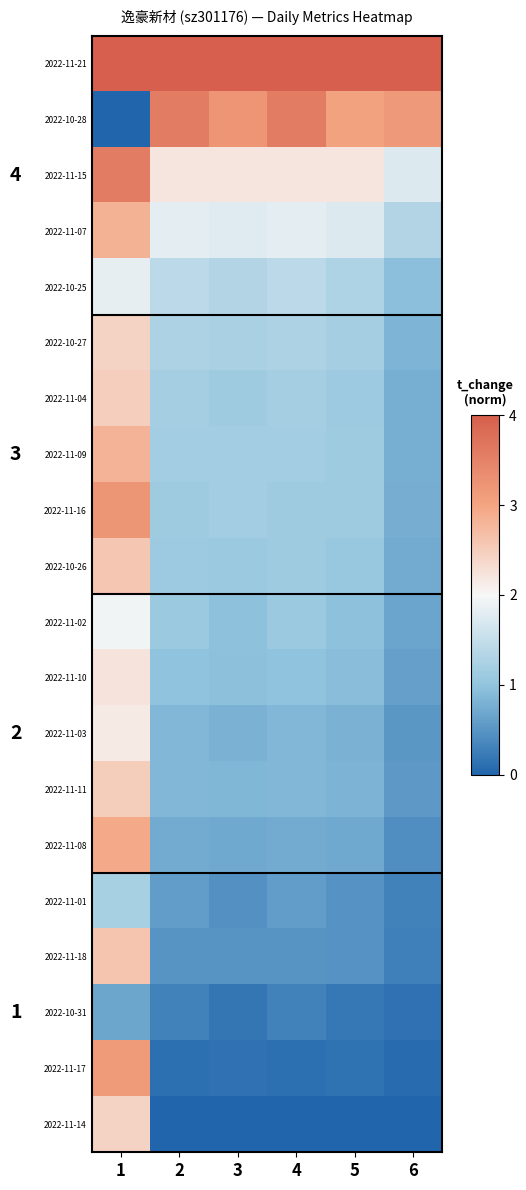

At which category is the sum across all series the highest?

1